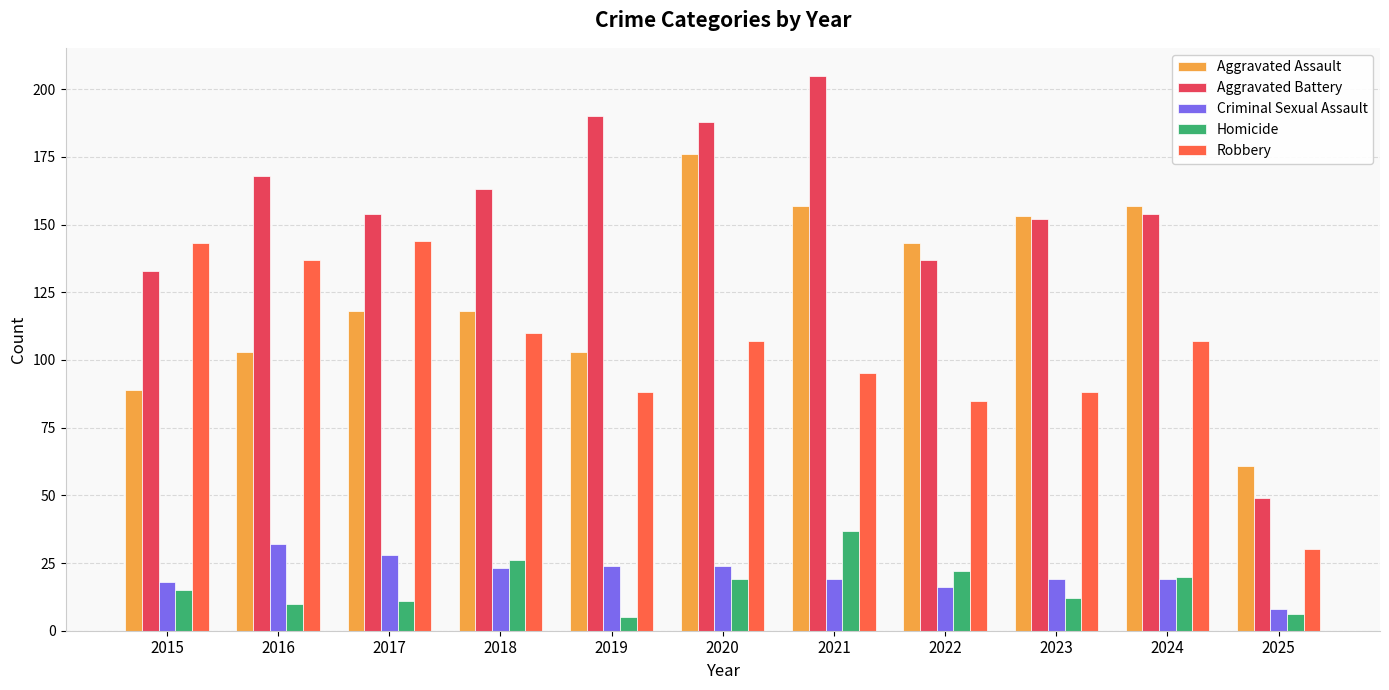

Is it true that Homicide equals 12 at 2023?

True